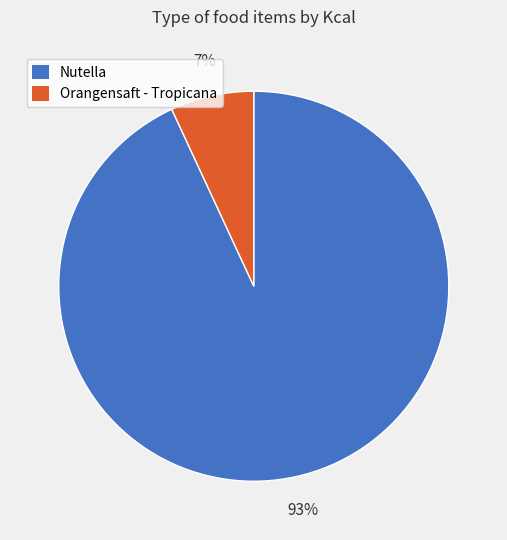

Is there a majority slice in this chart?

Yes